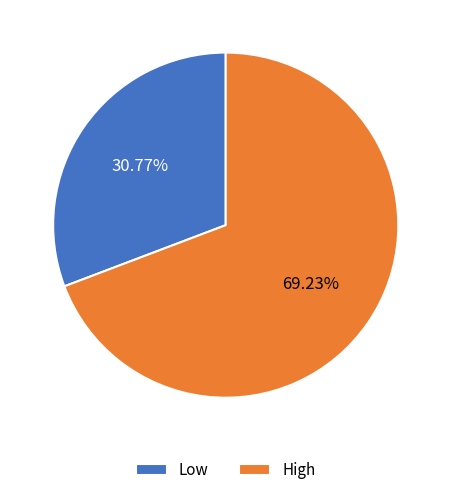

Rank the categories by value from lowest to highest.

Low, High